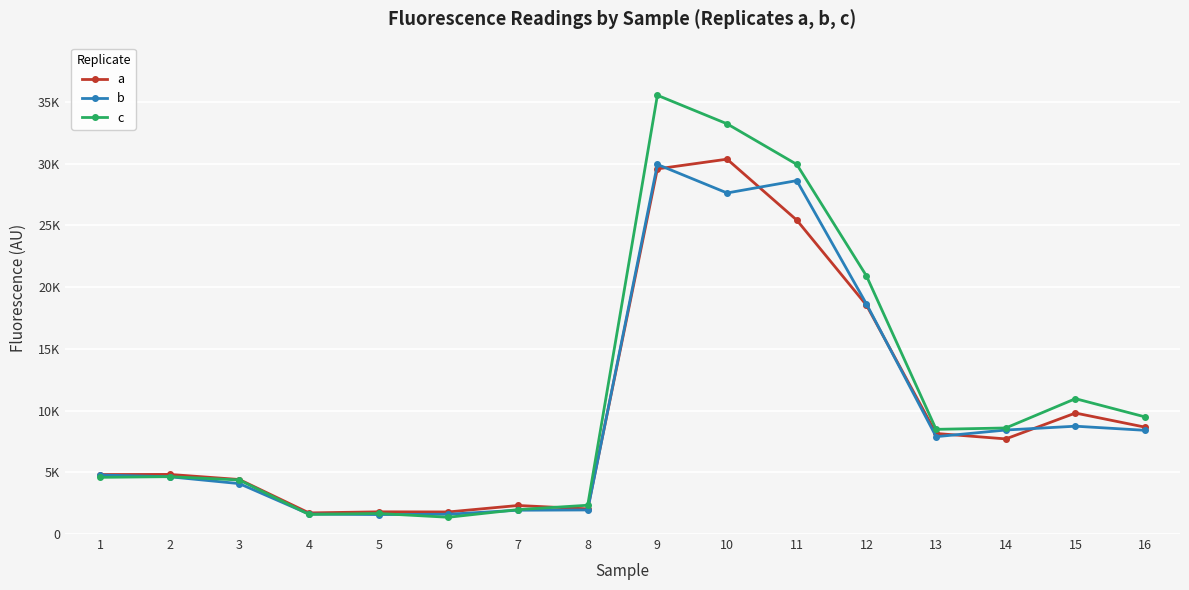

Where is the first local minimum for a?

4